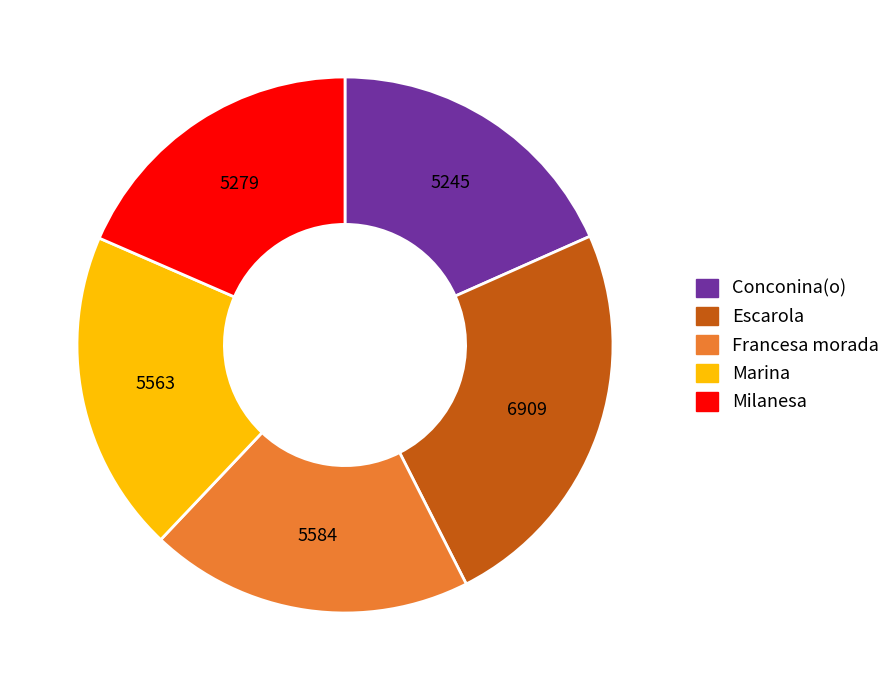

Is it true that Francesa morada is 20% of the pie?

True